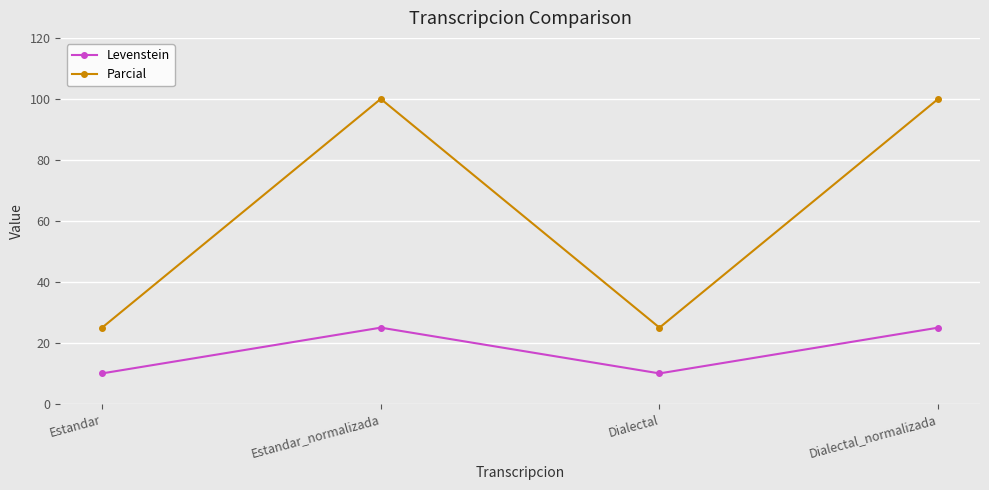

How many interior local valleys does the Levenstein series have?

1